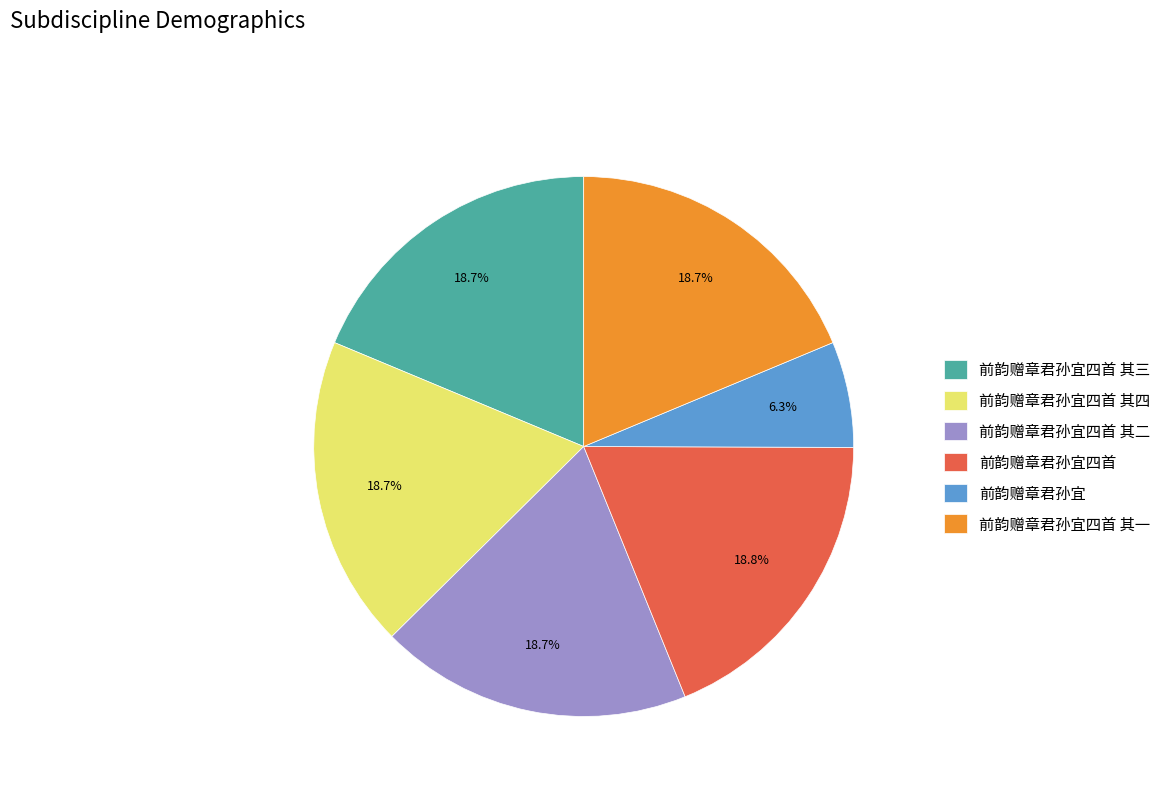

Is 前韵赠章君孙宜四首 其一 the majority of the pie?

No